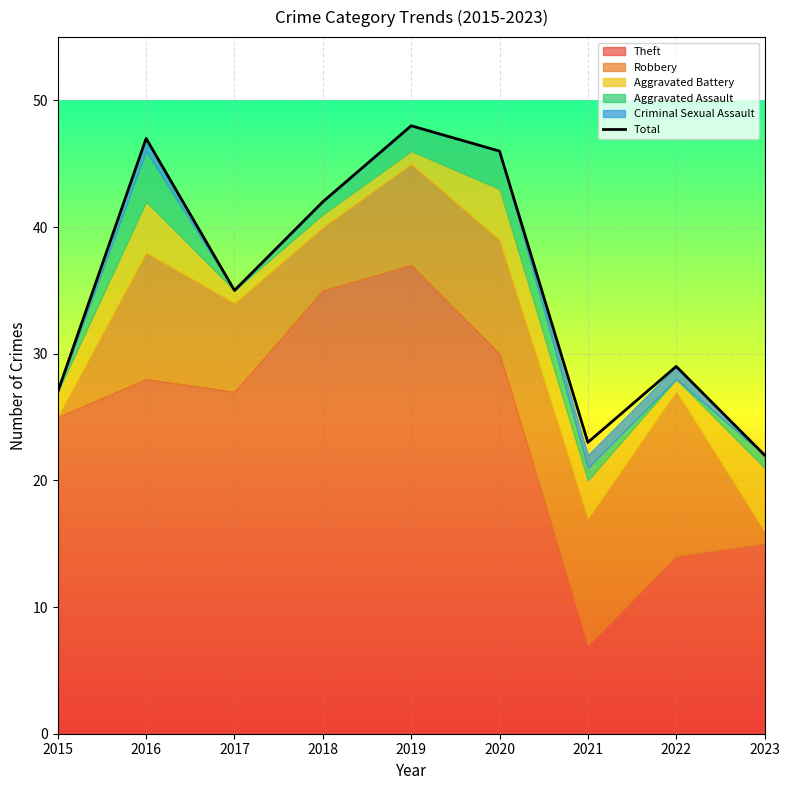

What is the change in value from 2021 to 2022?

+6